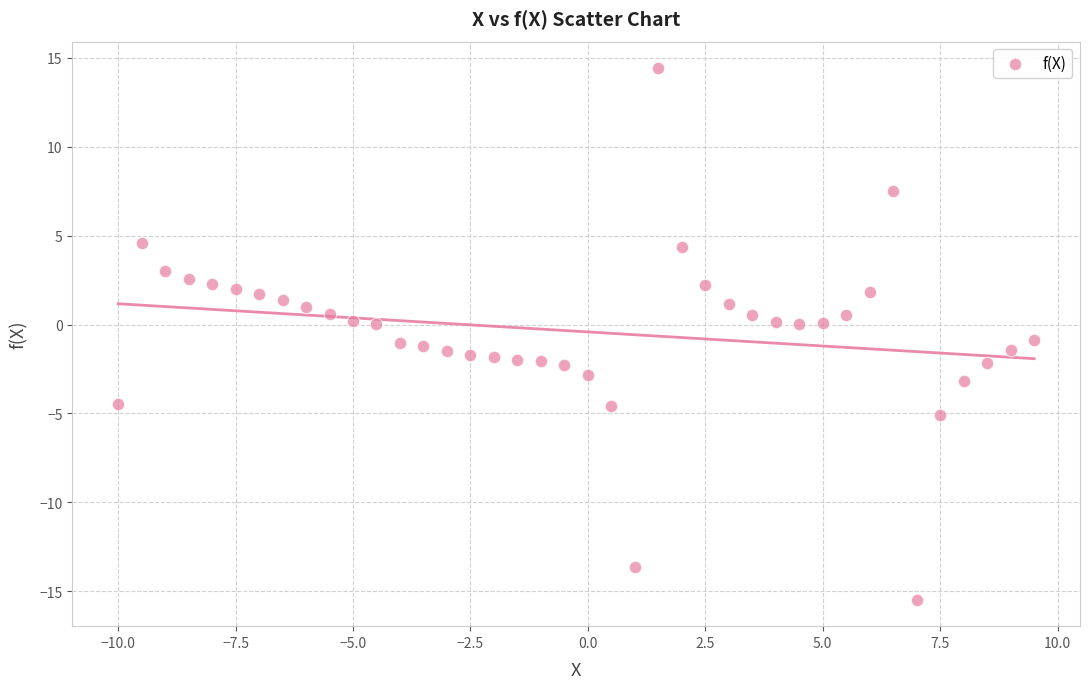

What is the range of Y values (max minus min)?

29.9